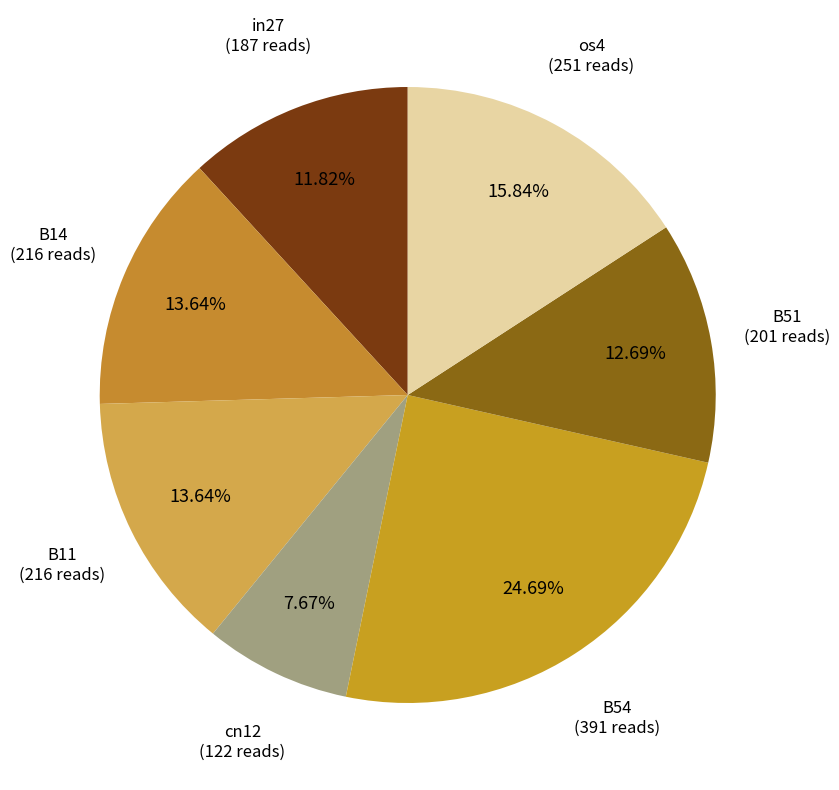

Is there any slice that represents more than half of the pie?

No